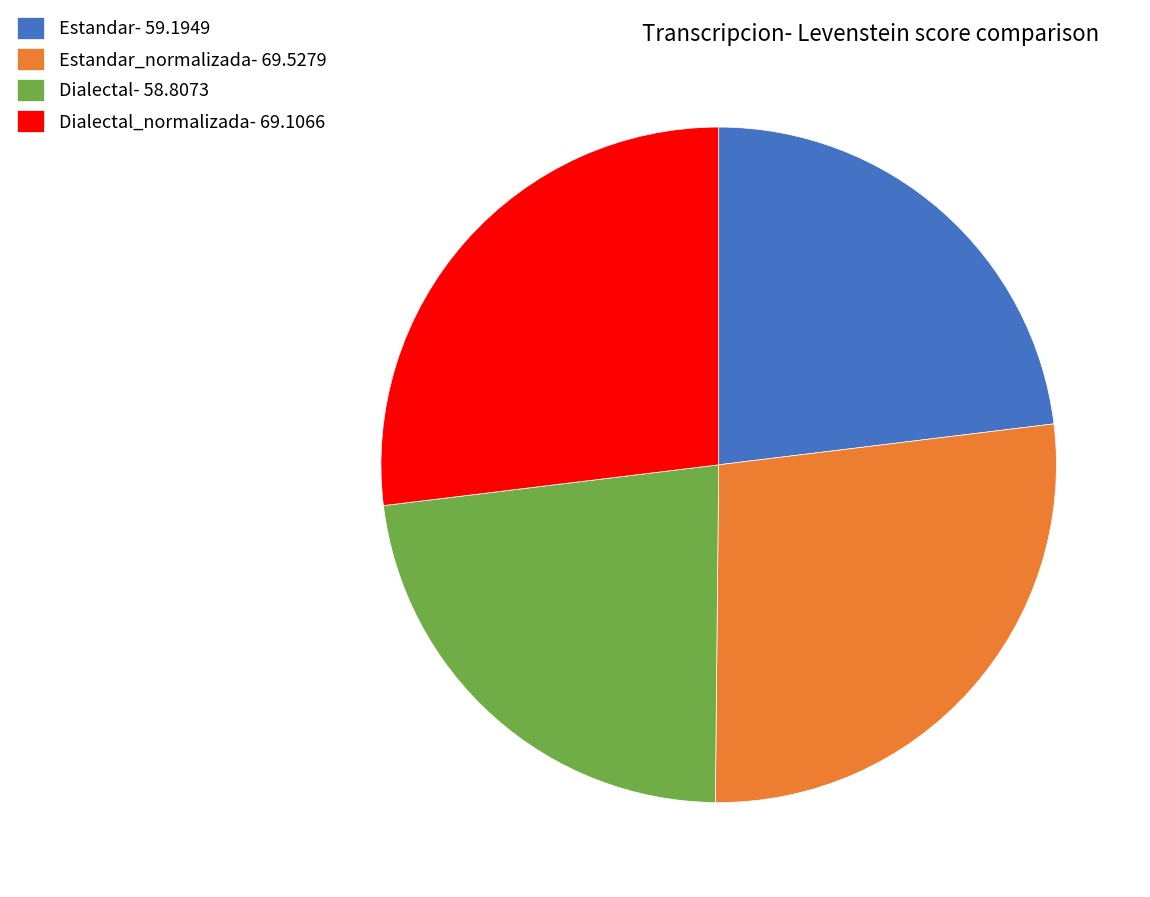

Between Estandar_normalizada- 69.5279 and Dialectal- 58.8073, which is larger?

Estandar_normalizada- 69.5279